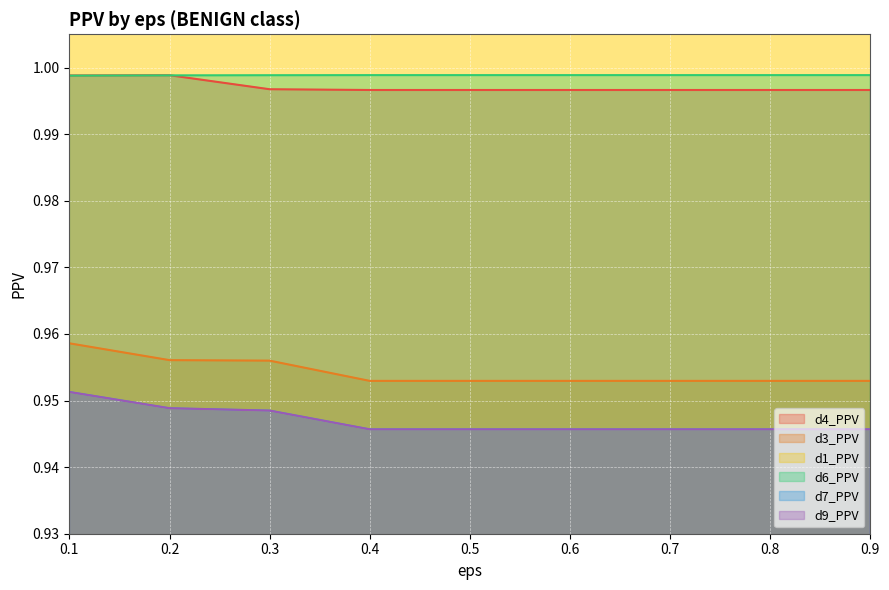

At how many categories does at least one series exceed 0?

9